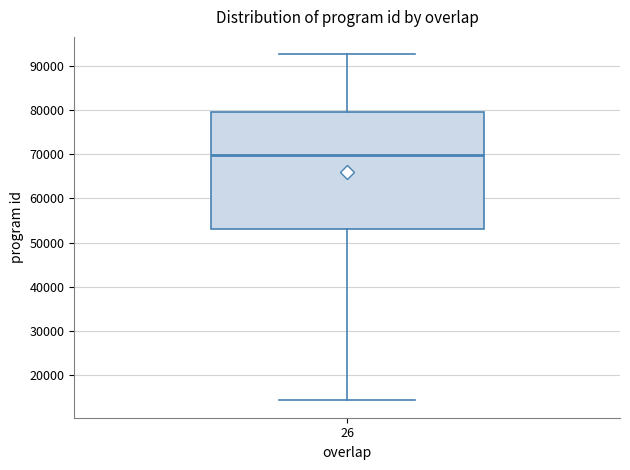

Read this box plot against the y-axis: the position of the median line, the range covered by the box, and the ends of both whiskers. The values are not printed on the chart, so give them approximately, as read against the axis.

median 70000, box 53000 to 80000, whiskers 14000 to 93000